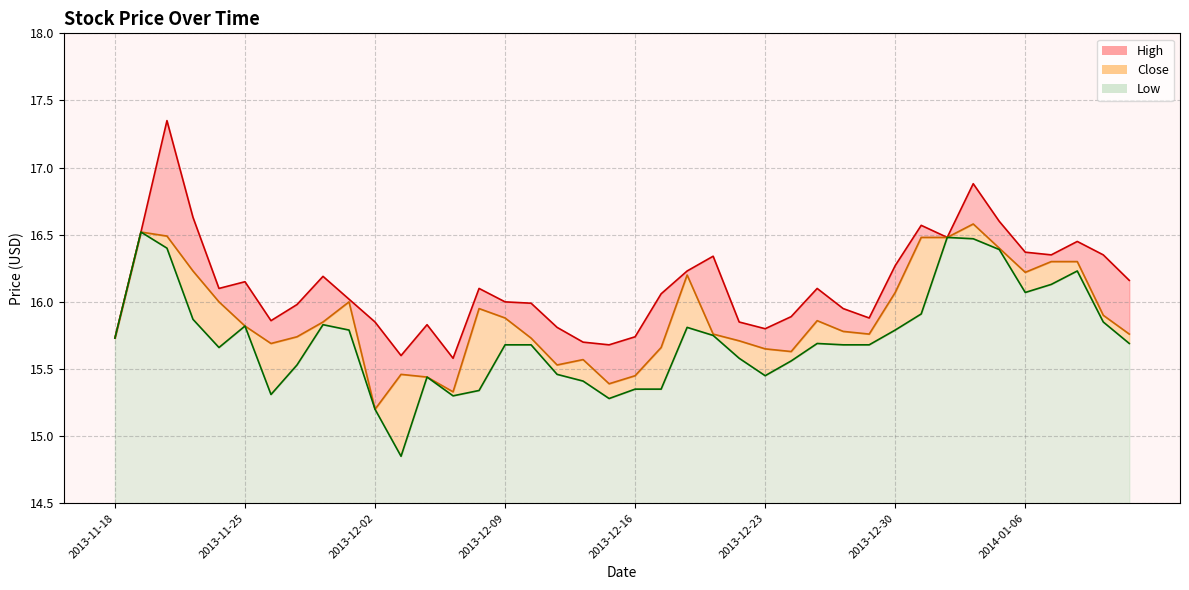

How many interior local peaks does the High series have?

10